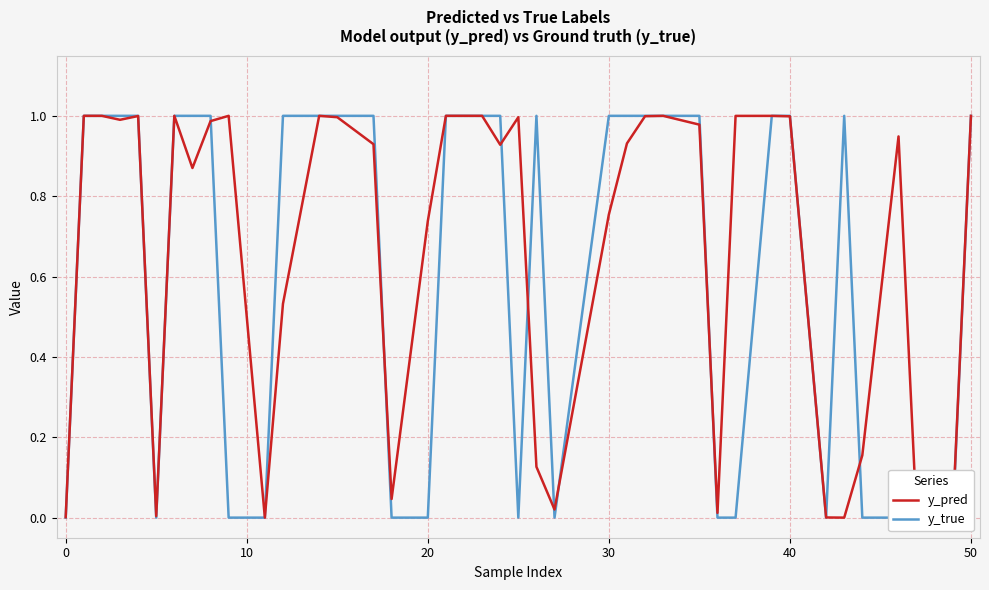

Which series has the widest spread of values?

y_true